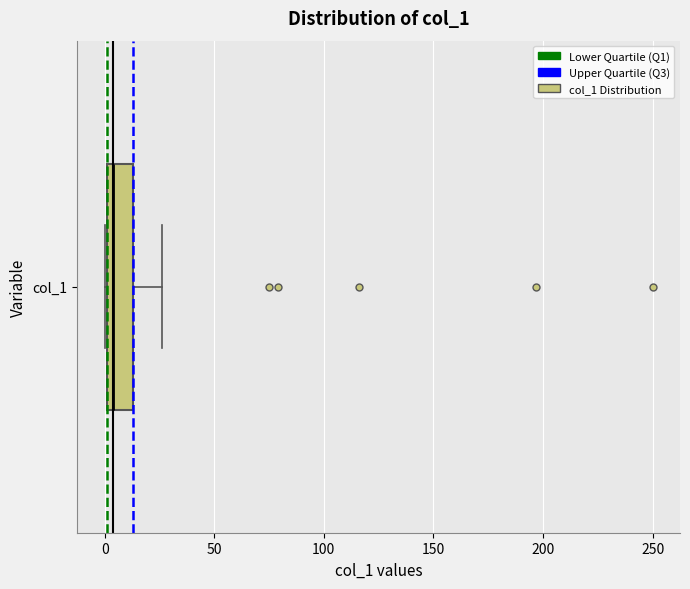

Read this box plot against the x-axis: the position of the median line, the range covered by the box, and the ends of both whiskers. The values are not printed on the chart, so give them approximately, as read against the axis.

median 5, box 0 to 15, whiskers 0 to 25